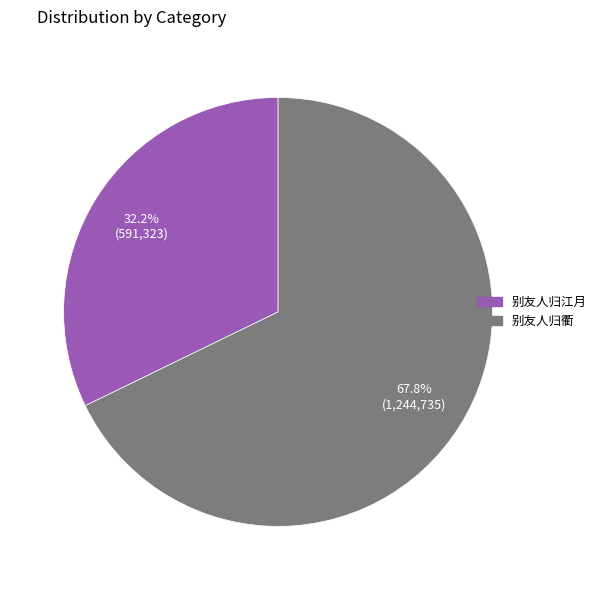

Count the number of slices in the pie.

2